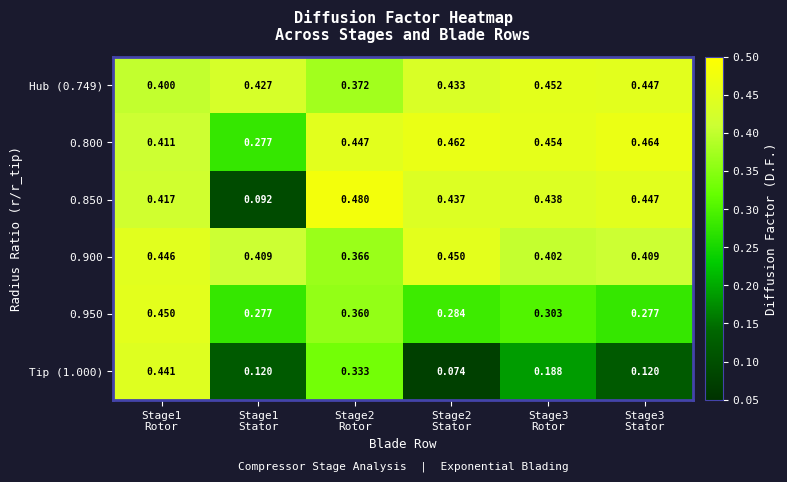

Rank the series by their maximum value, from highest to lowest.

0.850, 0.800, Hub (0.749), 0.950, 0.900, Tip (1.000)